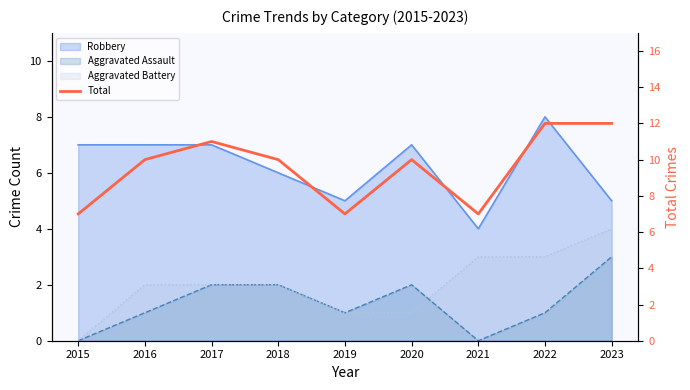

What is the minimum value shown in the chart?

7